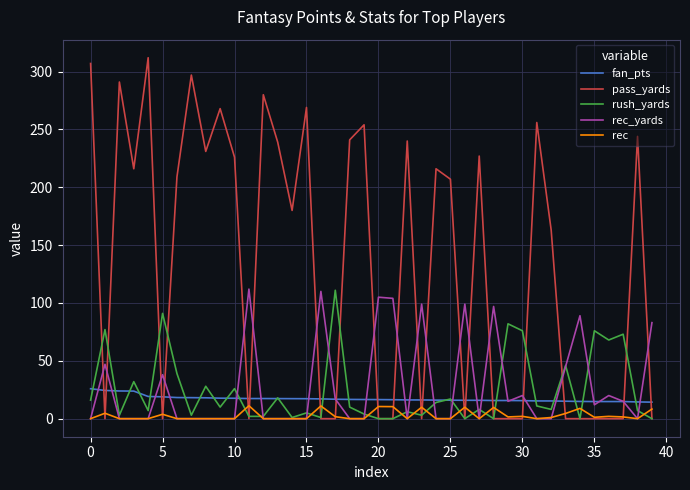

What are all the series names shown in the legend?

fan_pts, pass_yards, rush_yards, rec_yards, rec